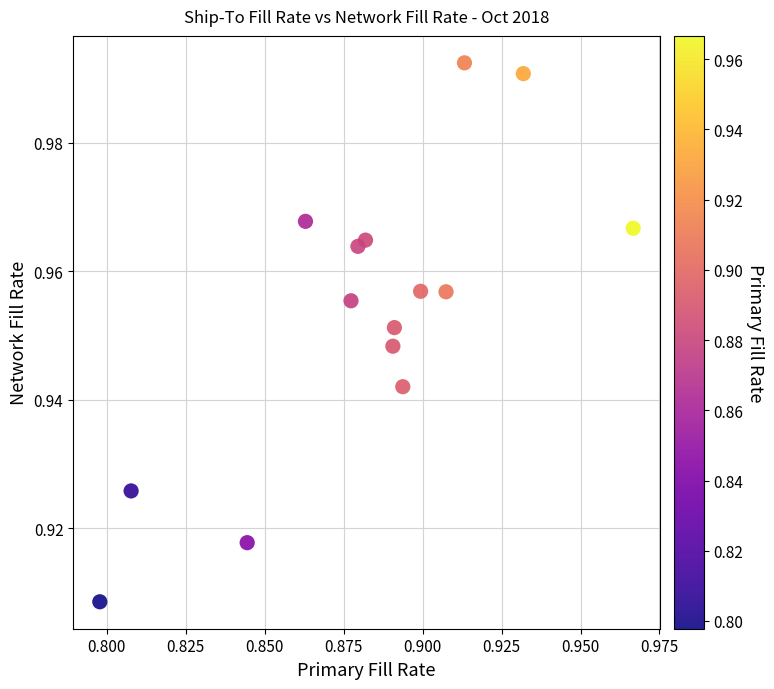

Count the number of points in this scatter plot.

15